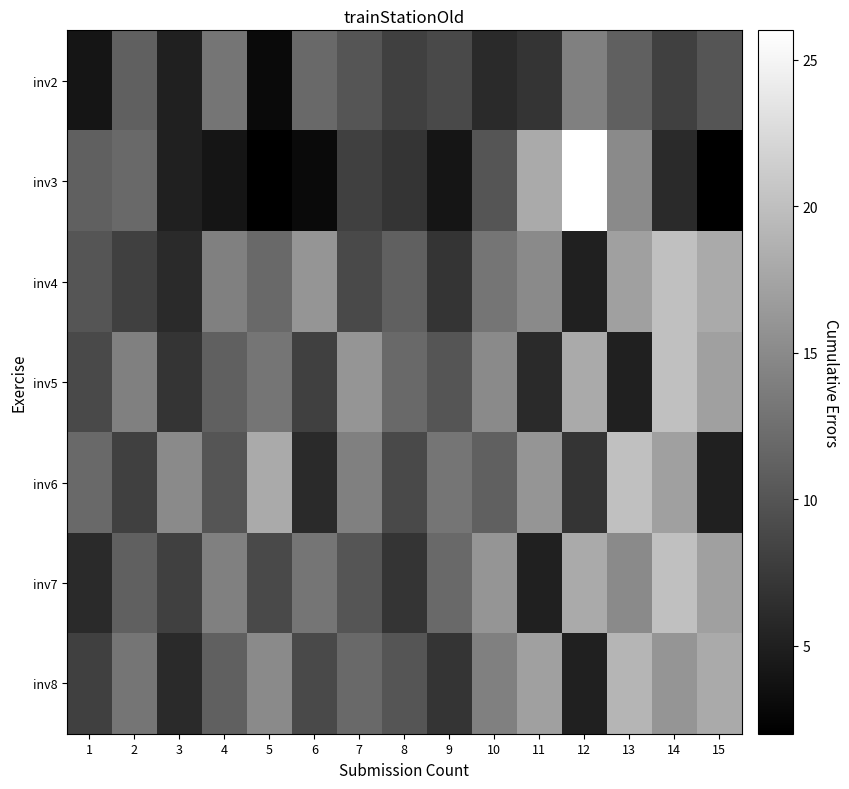

Reading left to right, transcribe all the data shown in this chart.

inv2: 1=4	2=11	3=5	4=13	5=3	6=12	7=10	8=8	9=9	10=6	11=7	12=14	13=11	14=8	15=10
inv3: 1=11	2=12	3=5	4=4	5=2	6=3	7=8	8=7	9=4	10=10	11=18	12=26	13=15	14=6	15=2
inv4: 1=10	2=8	3=6	4=14	5=12	6=16	7=9	8=11	9=7	10=13	11=15	12=5	13=17	14=20	15=18
inv5: 1=9	2=14	3=7	4=11	5=13	6=8	7=16	8=12	9=10	10=15	11=6	12=18	13=5	14=20	15=17
inv6: 1=12	2=8	3=15	4=10	5=18	6=6	7=14	8=9	9=13	10=11	11=16	12=7	13=20	14=17	15=5
inv7: 1=6	2=11	3=8	4=14	5=9	6=13	7=10	8=7	9=12	10=16	11=5	12=18	13=15	14=20	15=17
inv8: 1=8	2=13	3=6	4=11	5=15	6=9	7=12	8=10	9=7	10=14	11=17	12=5	13=19	14=16	15=18